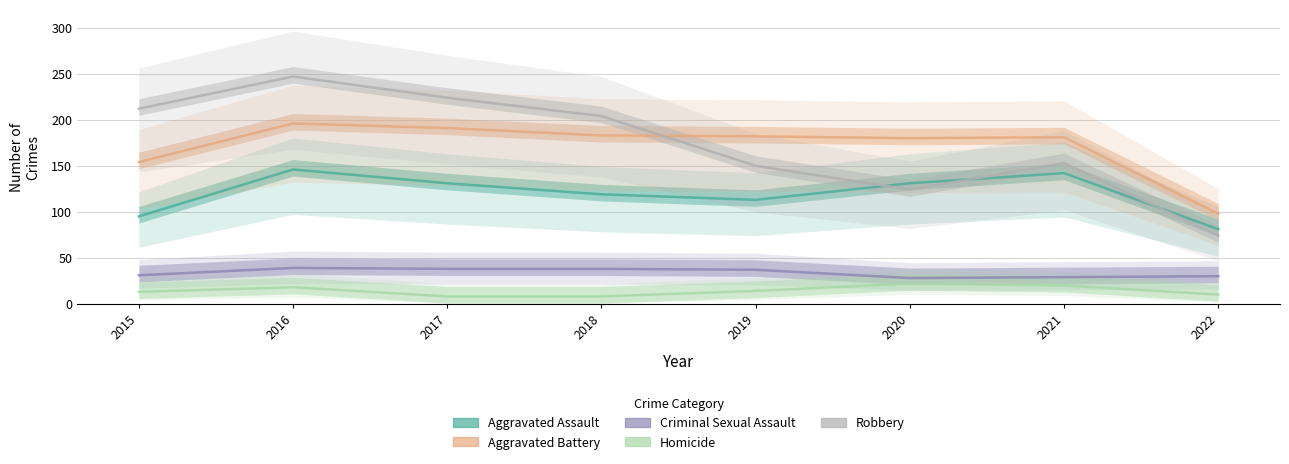

How many lines are shown in the chart?

5